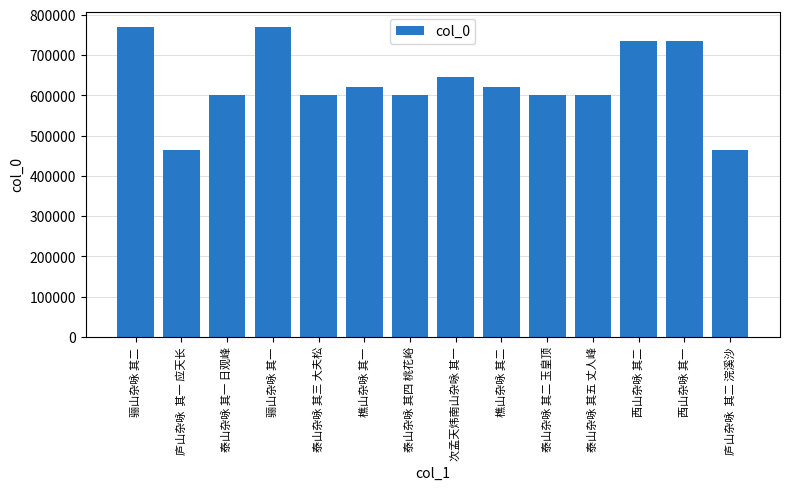

What is the label of the 1st bar from the right?

庐山杂咏  其二 浣溪沙